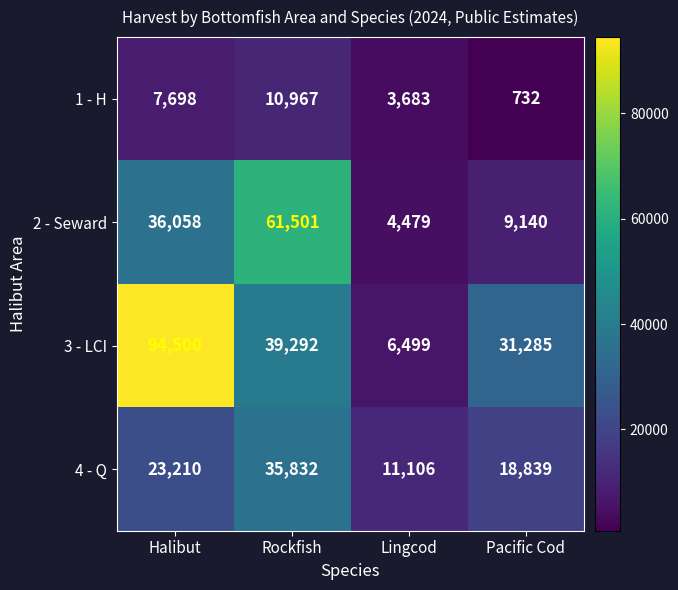

Count the 1 - H values in the range 3683 to 10967.

3